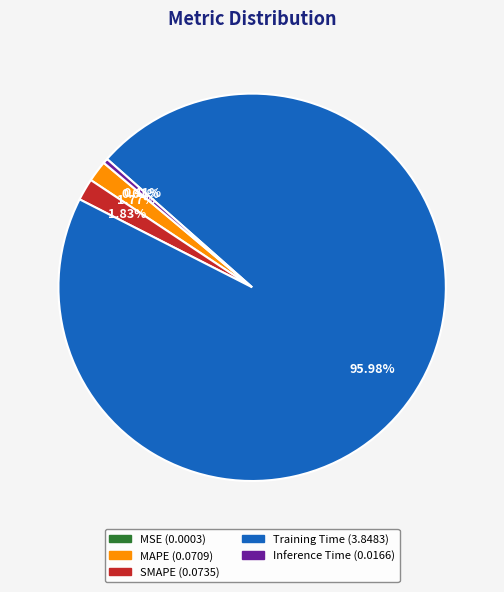

To the nearest percent, what is the combined percentage of Inference Time and Training Time?

96%